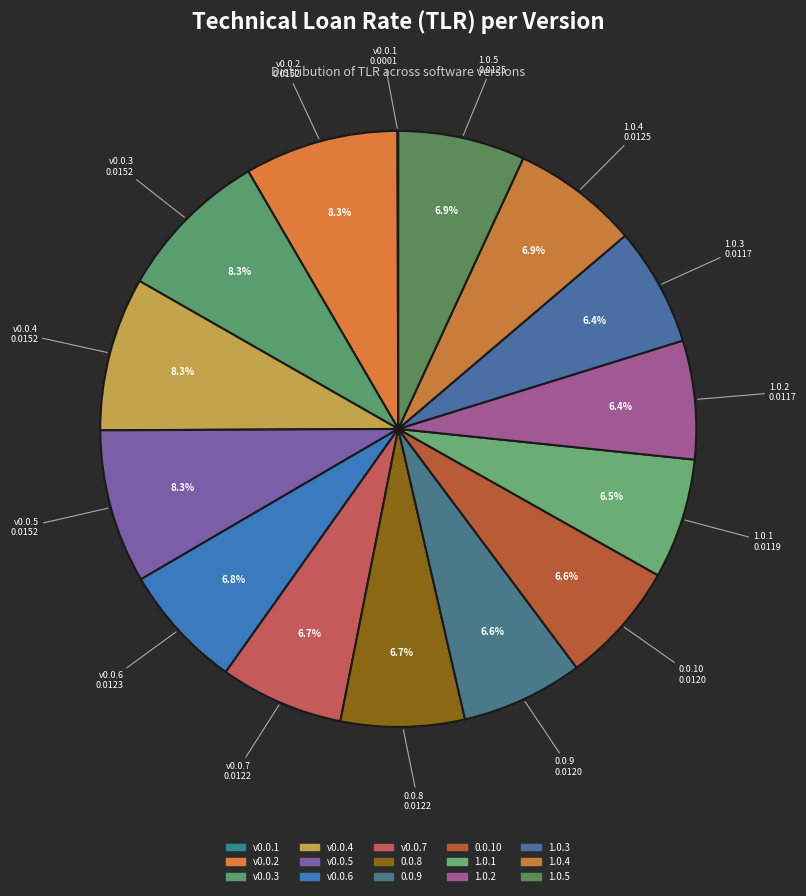

Is 1.0.1 the majority of the pie?

No